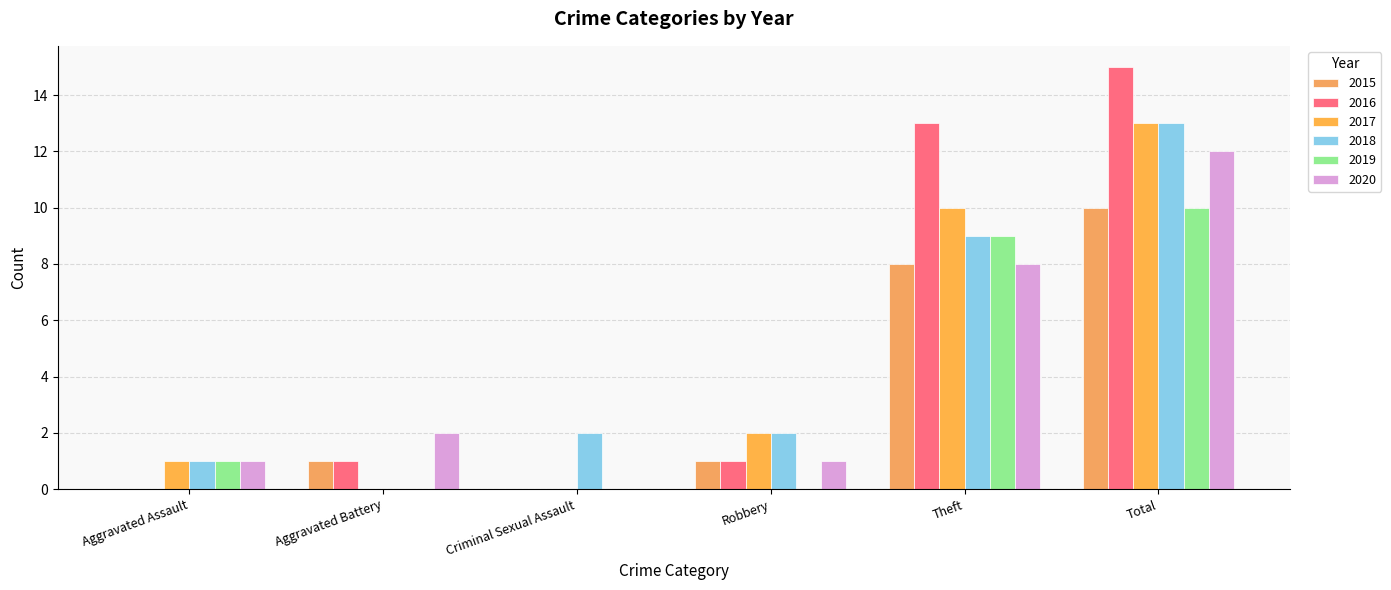

How many data points does each series have?

6